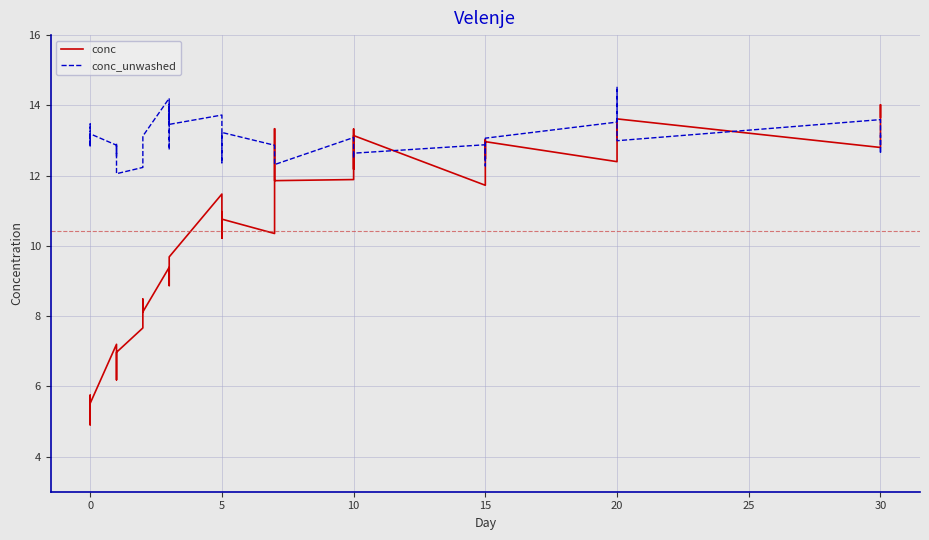

What is the highest value of the conc_unwashed series?

14.5